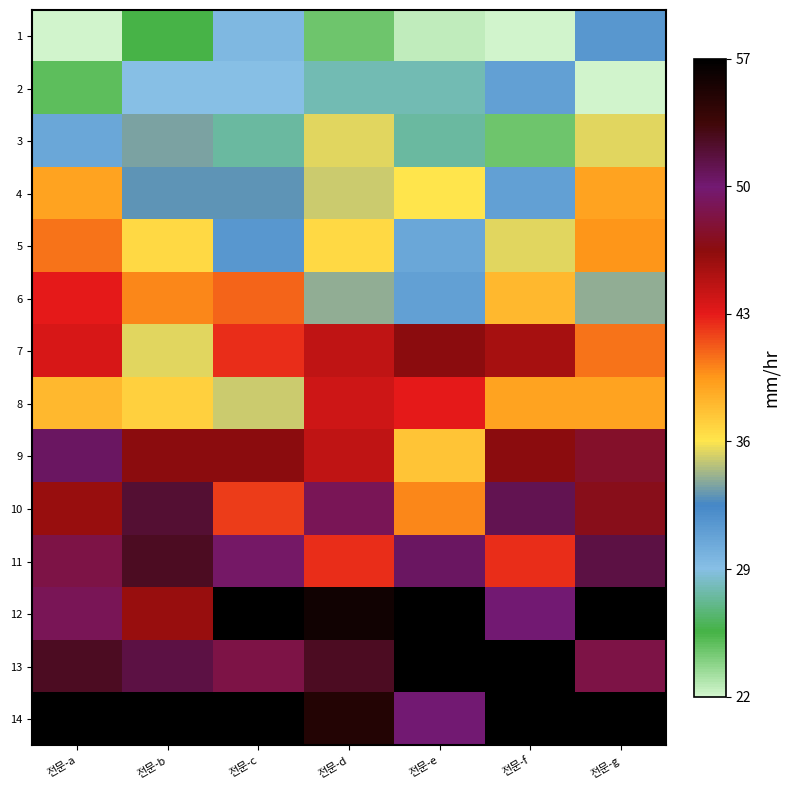

Reading left to right, list all the values displayed in this chart.

1: 전문-a=22.0	전문-b=25.5	전문-c=29.5	전문-d=24.5	전문-e=22.5	전문-f=22.0	전문-g=31.5
2: 전문-a=25.0	전문-b=29.0	전문-c=29.0	전문-d=28.0	전문-e=28.0	전문-f=31.0	전문-g=22.0
3: 전문-a=30.5	전문-b=33.5	전문-c=27.5	전문-d=35.5	전문-e=27.5	전문-f=24.5	전문-g=35.5
4: 전문-a=39.0	전문-b=33.0	전문-c=33.0	전문-d=35.0	전문-e=36.0	전문-f=31.0	전문-g=39.0
5: 전문-a=40.5	전문-b=36.5	전문-c=31.5	전문-d=36.5	전문-e=30.5	전문-f=35.5	전문-g=39.5
6: 전문-a=43.0	전문-b=40.0	전문-c=41.0	전문-d=34.0	전문-e=31.0	전문-f=38.0	전문-g=34.0
7: 전문-a=43.5	전문-b=35.5	전문-c=42.5	전문-d=44.5	전문-e=46.5	전문-f=45.5	전문-g=40.5
8: 전문-a=38.0	전문-b=37.0	전문-c=35.0	전문-d=44.0	전문-e=43.0	전문-f=39.0	전문-g=39.0
9: 전문-a=50.5	전문-b=46.5	전문-c=46.5	전문-d=44.5	전문-e=37.5	전문-f=46.5	전문-g=47.5
10: 전문-a=46.0	전문-b=52.0	전문-c=42.0	전문-d=49.0	전문-e=40.0	전문-f=51.0	전문-g=47.0
11: 전문-a=48.5	전문-b=52.5	전문-c=49.5	전문-d=42.5	전문-e=50.5	전문-f=42.5	전문-g=51.5
12: 전문-a=49.0	전문-b=46.0	전문-c=57.0	전문-d=56.0	전문-e=57.0	전문-f=50.0	전문-g=57.0
13: 전문-a=52.5	전문-b=51.5	전문-c=48.5	전문-d=52.5	전문-e=57.0	전문-f=57.0	전문-g=48.5
14: 전문-a=57.0	전문-b=57.0	전문-c=57.0	전문-d=55.0	전문-e=50.0	전문-f=57.0	전문-g=57.0